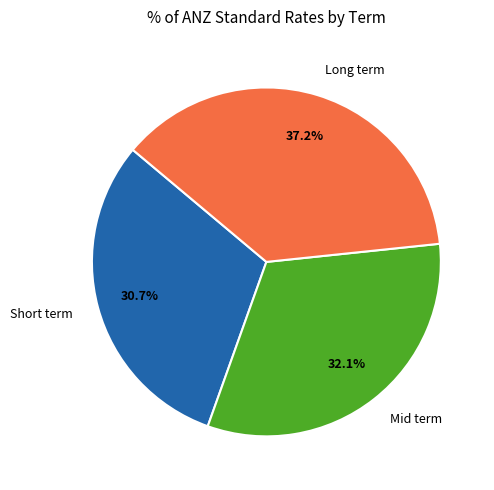

Count the number of slices in the pie.

3